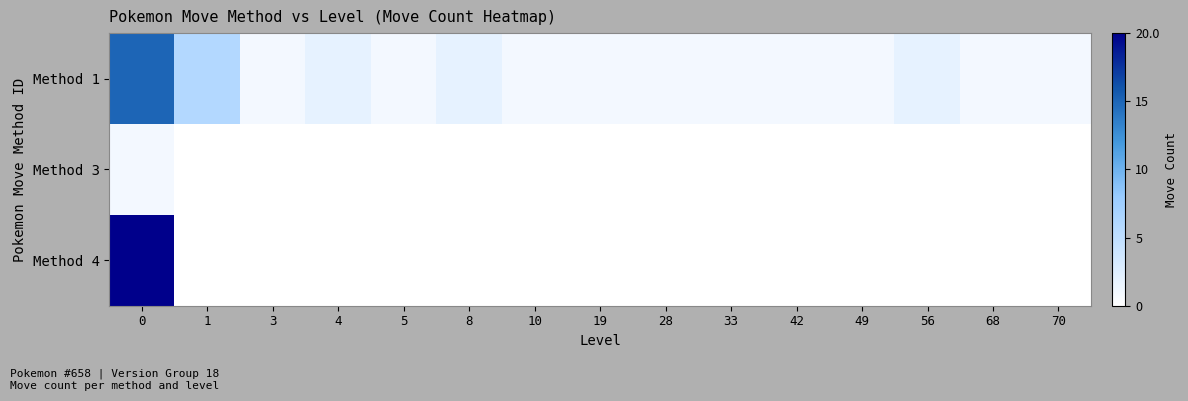

Reading left to right, list all the values displayed in this chart.

Method 1: 0=15	1=6	3=1	4=2	5=1	8=2	10=1	19=1	28=1	33=1	42=1	49=1	56=2	68=1	70=1
Method 3: 0=1	1=0	3=0	4=0	5=0	8=0	10=0	19=0	28=0	33=0	42=0	49=0	56=0	68=0	70=0
Method 4: 0=20	1=0	3=0	4=0	5=0	8=0	10=0	19=0	28=0	33=0	42=0	49=0	56=0	68=0	70=0